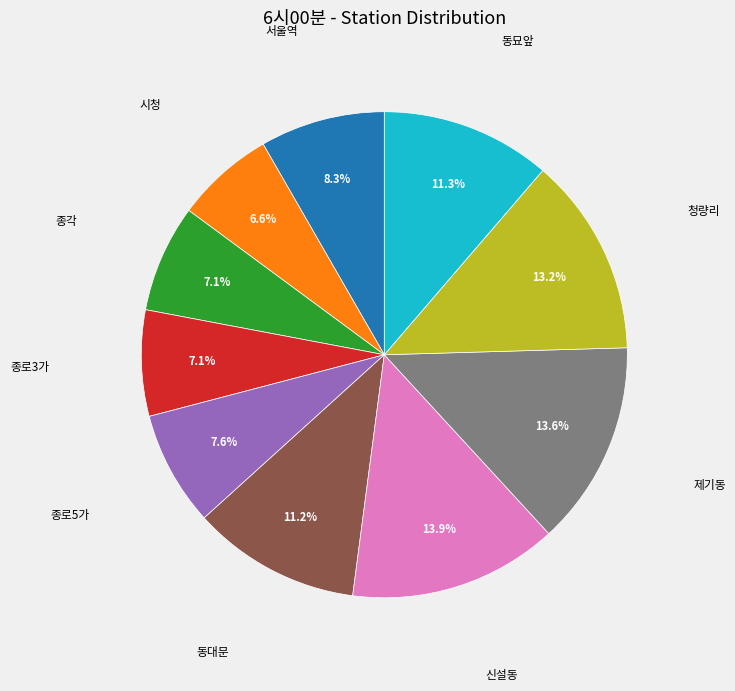

Is there a majority slice in this chart?

No